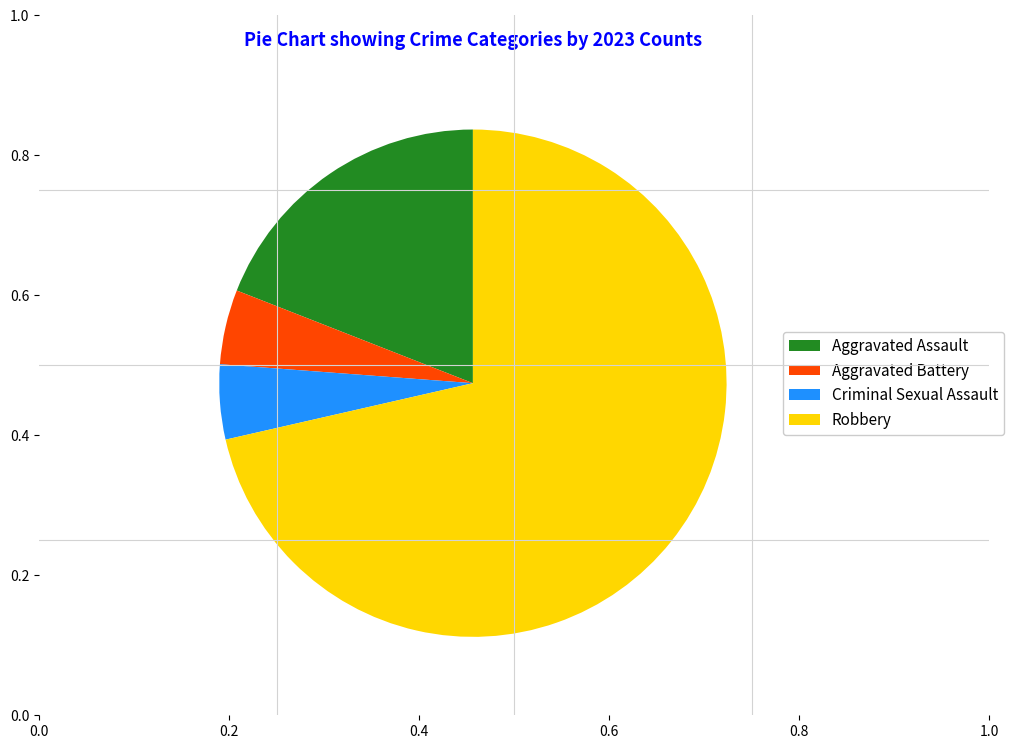

Is it true that Aggravated Assault is 19% of the pie?

True